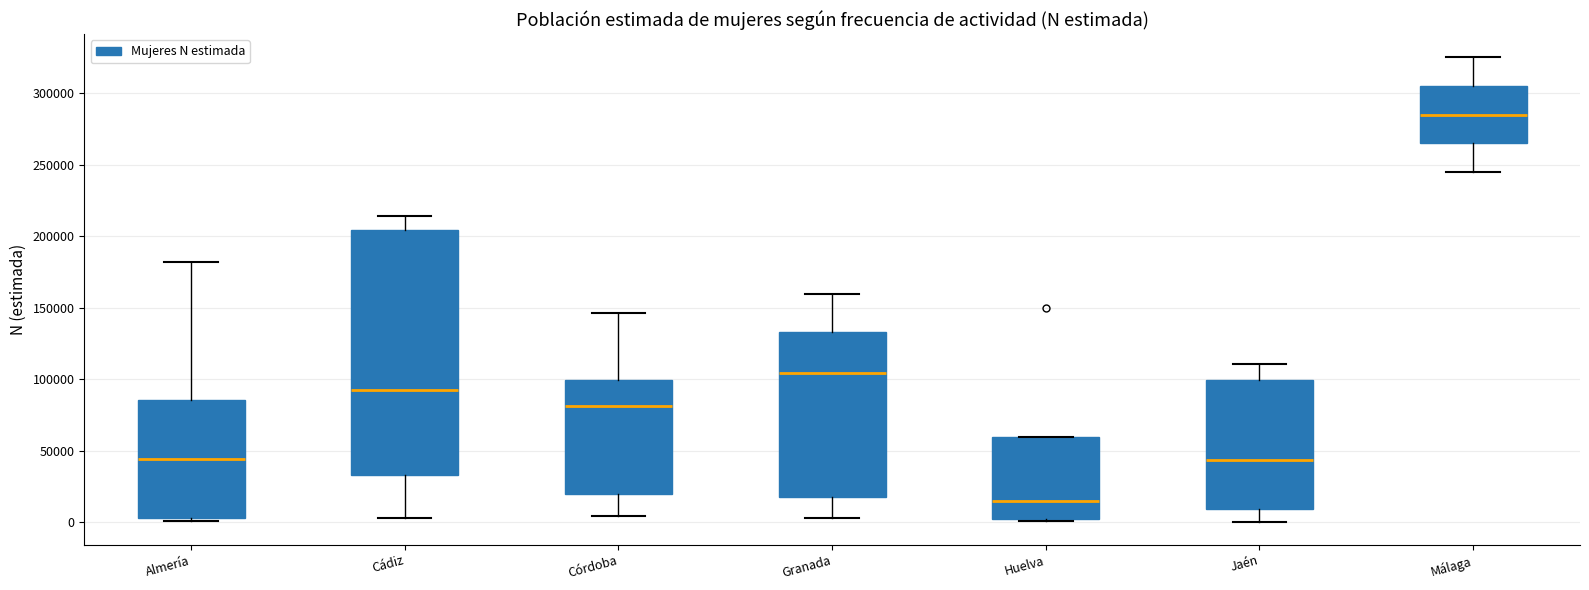

Which box is the tallest, from its lower edge to its upper edge?

Cádiz